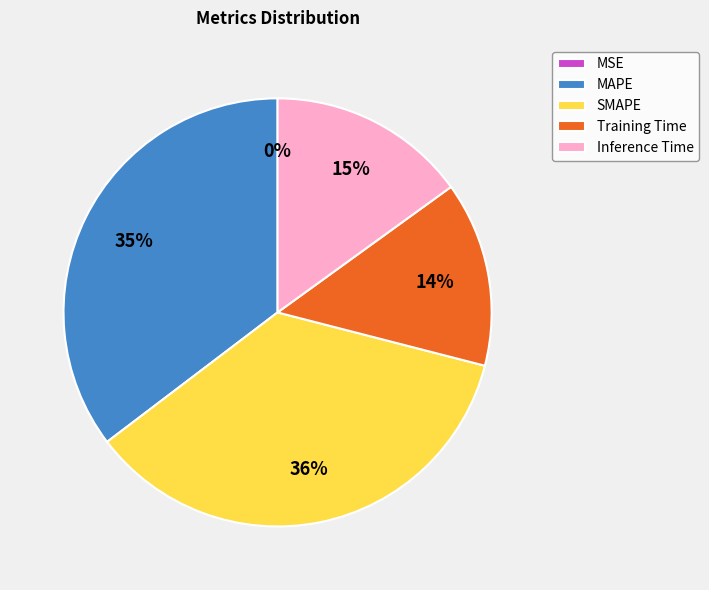

To the nearest percent, what portion does Inference Time represent?

15%